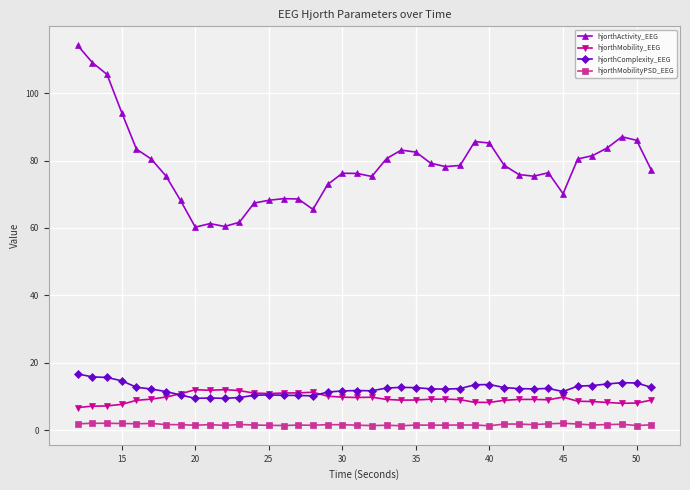

True or false: hjorthActivity_EEG and hjorthComplexity_EEG intersect in this chart.

False